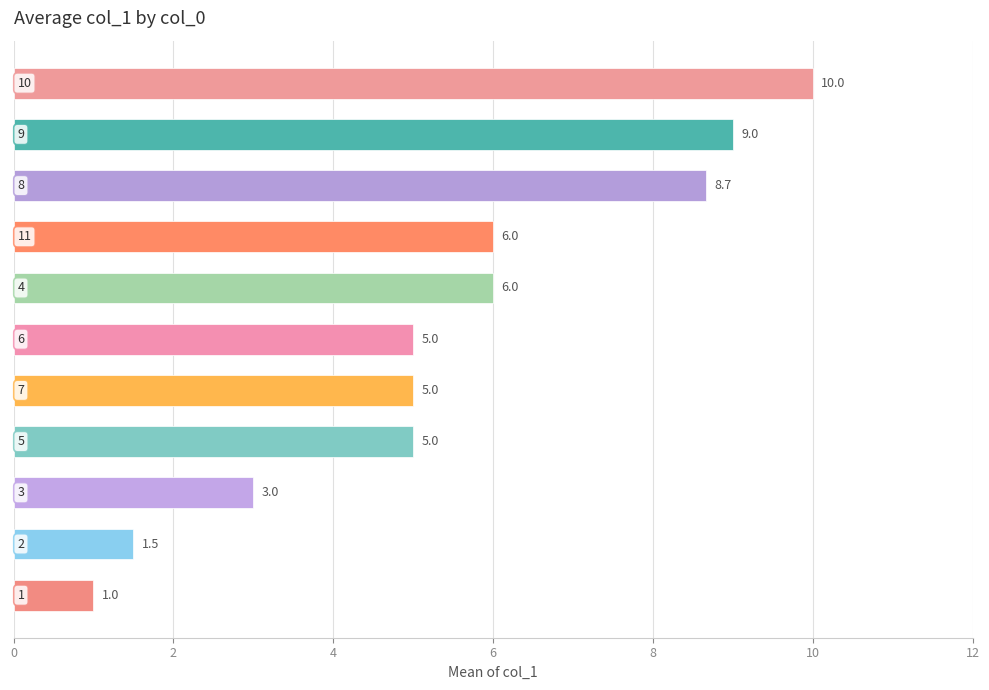

Does the chart contain stacked bars?

No